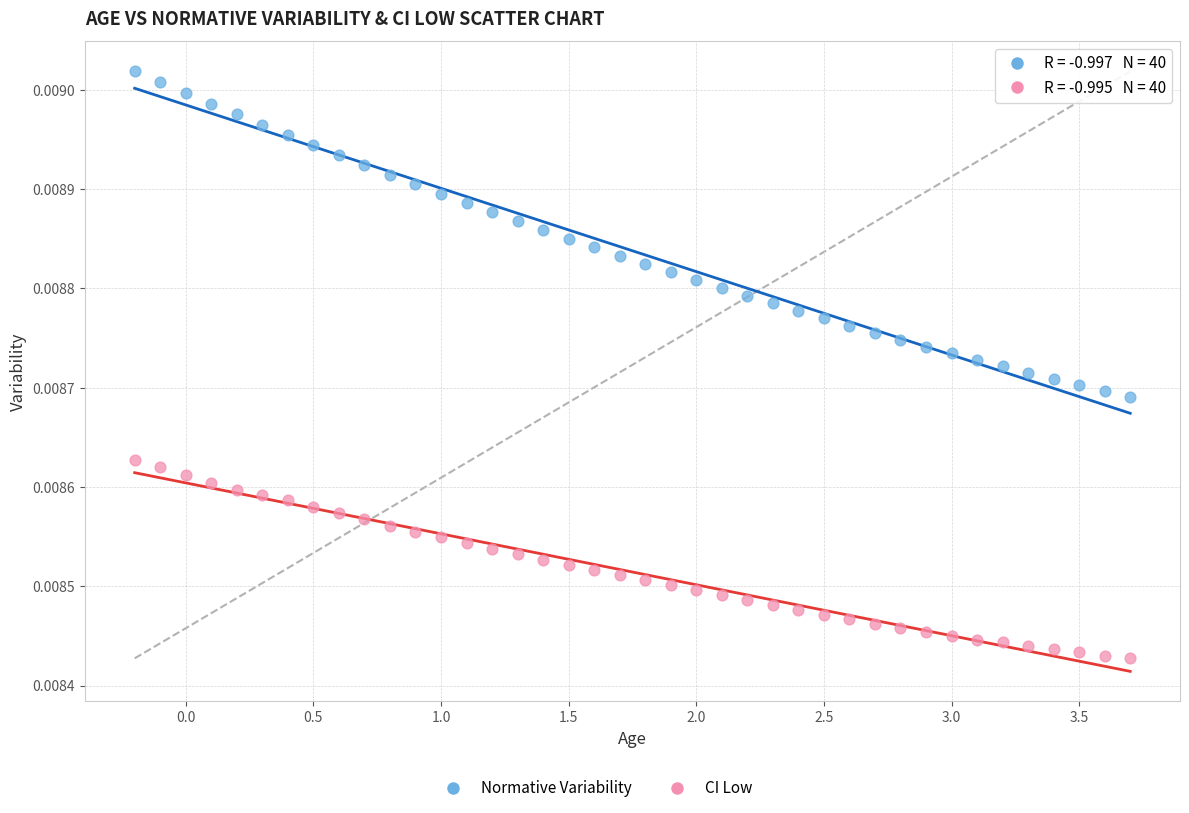

Which series contains the lowest Y value?

CI Low